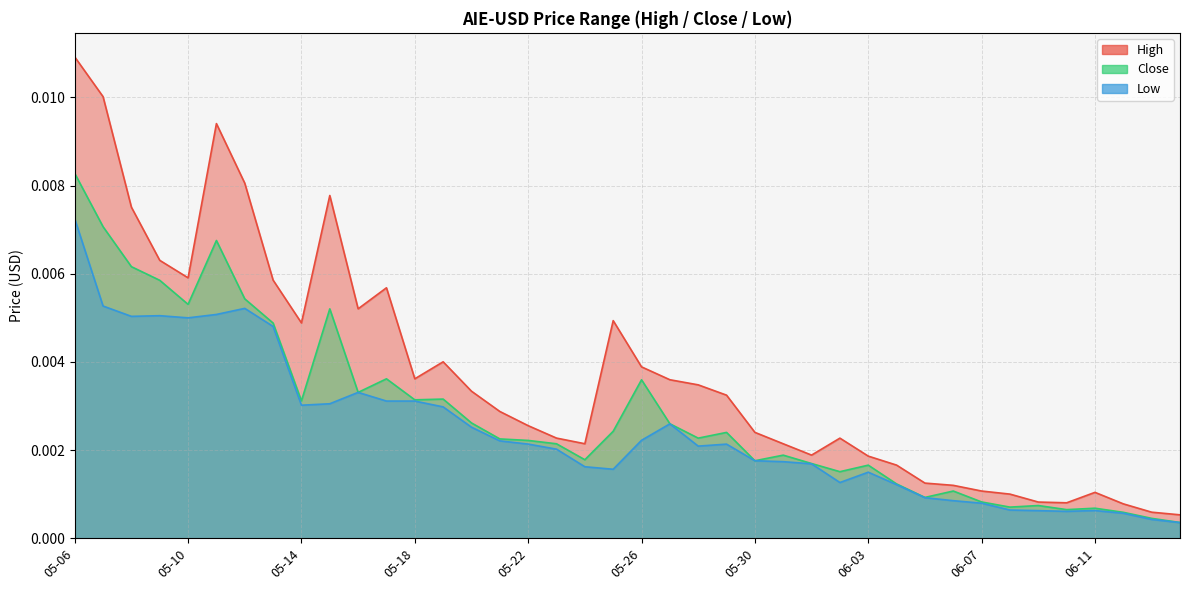

What is the label of the 9th point from the right?

06-06